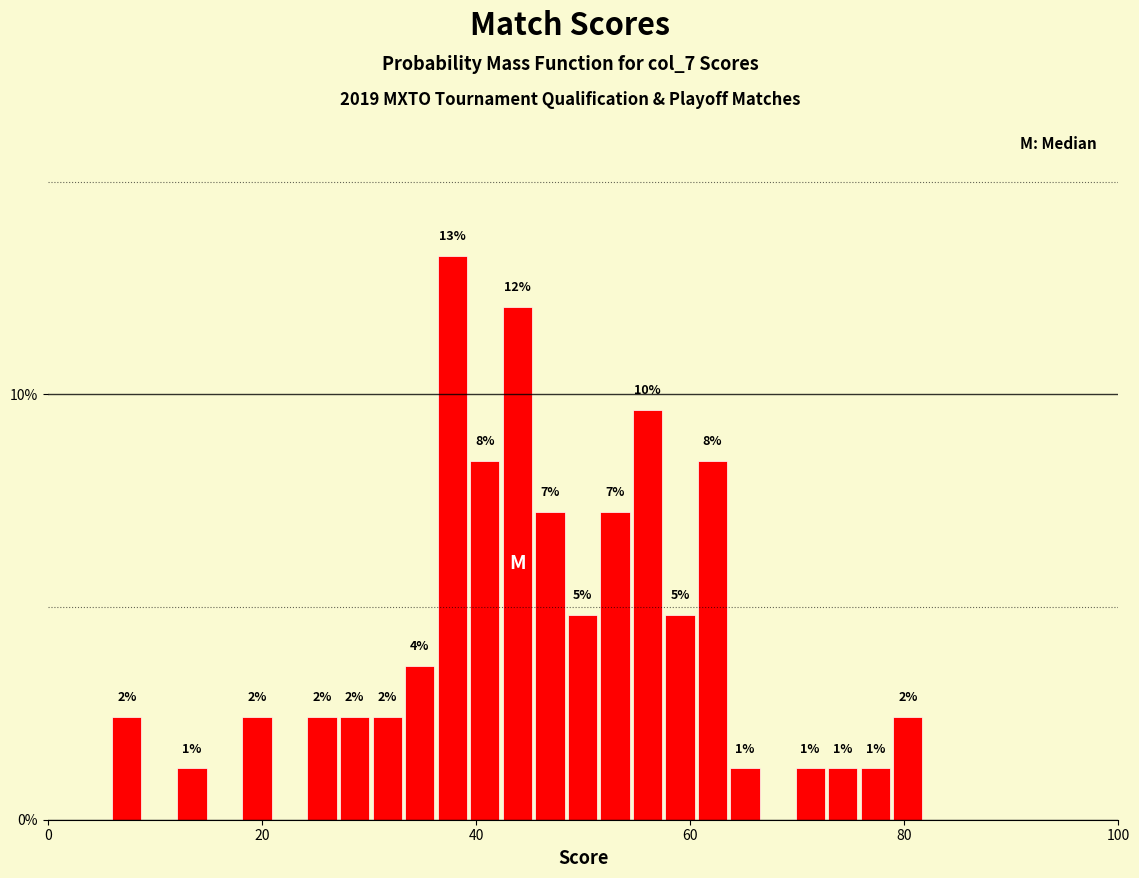

Around what value on the x-axis is the tallest bar? Give the approximate position of its centre, as read against the axis.

38